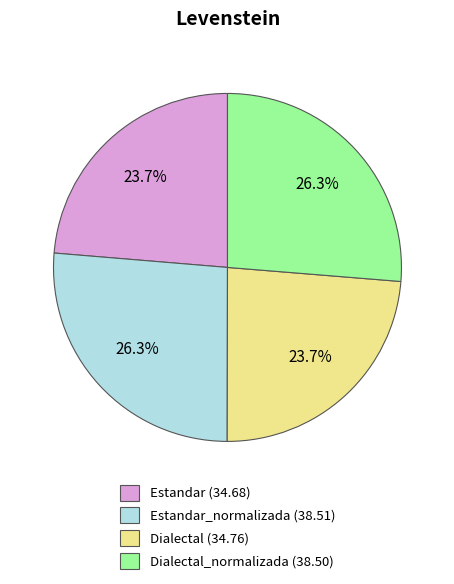

Combined, what portion of the pie is Estandar_normalizada (38.51) and Estandar (34.68)?

50.0%